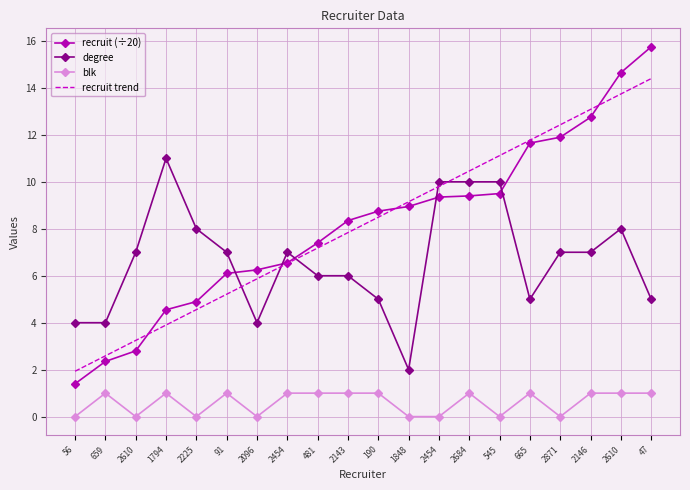

Is the value of recruit trend at 2143 greater than the value of degree at 2684?

No